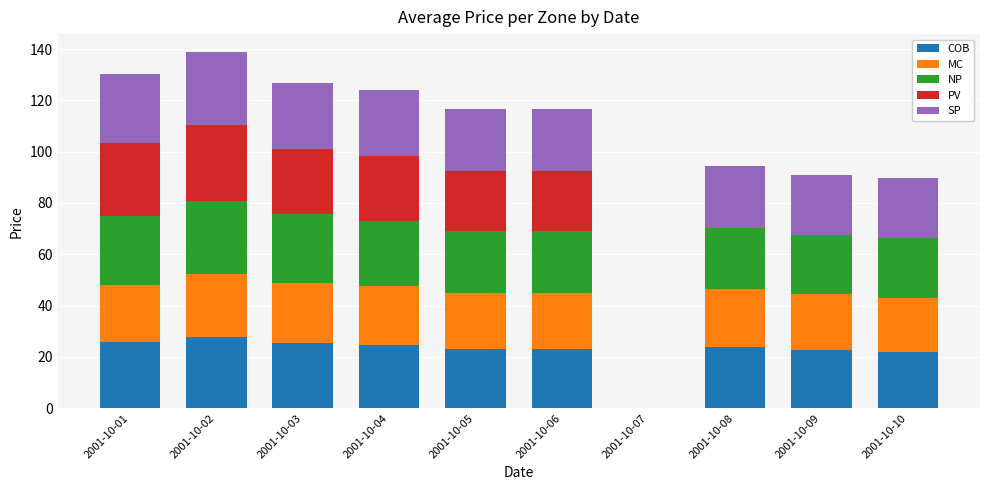

What is the total value across all series at 2001-10-05?

116.8